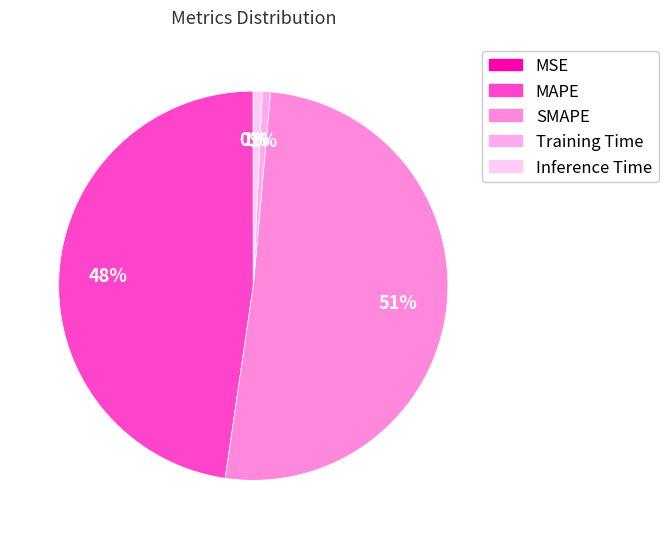

How many segments does this pie chart have?

5